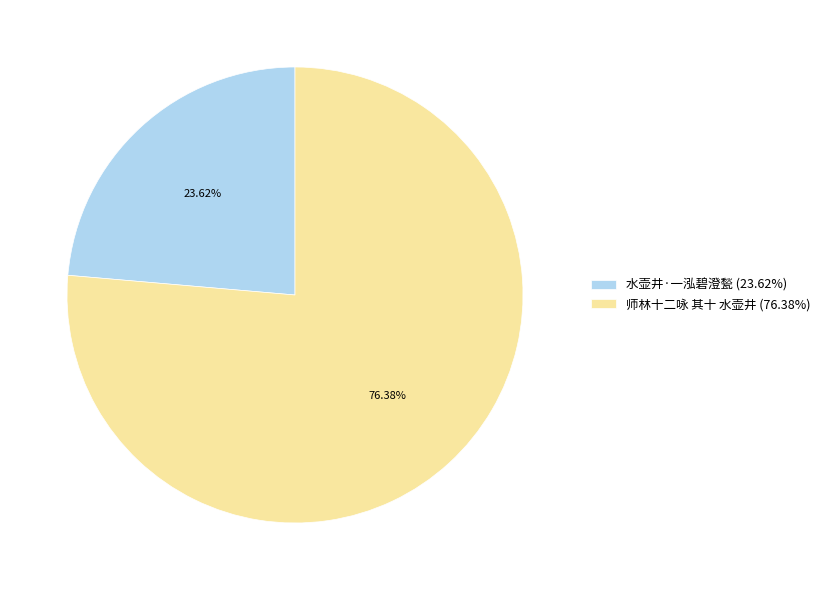

Is it true that 水壶井·一泓碧澄甃 is 24% of the pie?

True